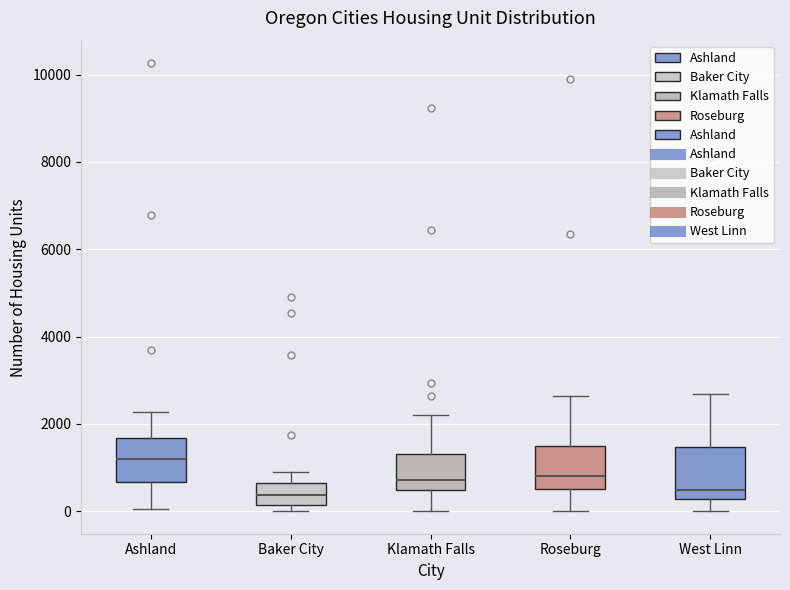

Reading left to right, transcribe this box plot: for each box, give where its median line is, the range the box spans, and where its two whiskers end, as read against the y-axis. The values are not printed on the chart, so give them approximately, as read against the axis.

Ashland: median 1200, box 600 to 1600, whiskers 0 to 2200
Baker City: median 400, box 200 to 600, whiskers 0 to 1000
Klamath Falls: median 800, box 400 to 1400, whiskers 0 to 2200
Roseburg: median 800, box 600 to 1600, whiskers 0 to 2600
West Linn: median 400, box 200 to 1400, whiskers 0 to 2600